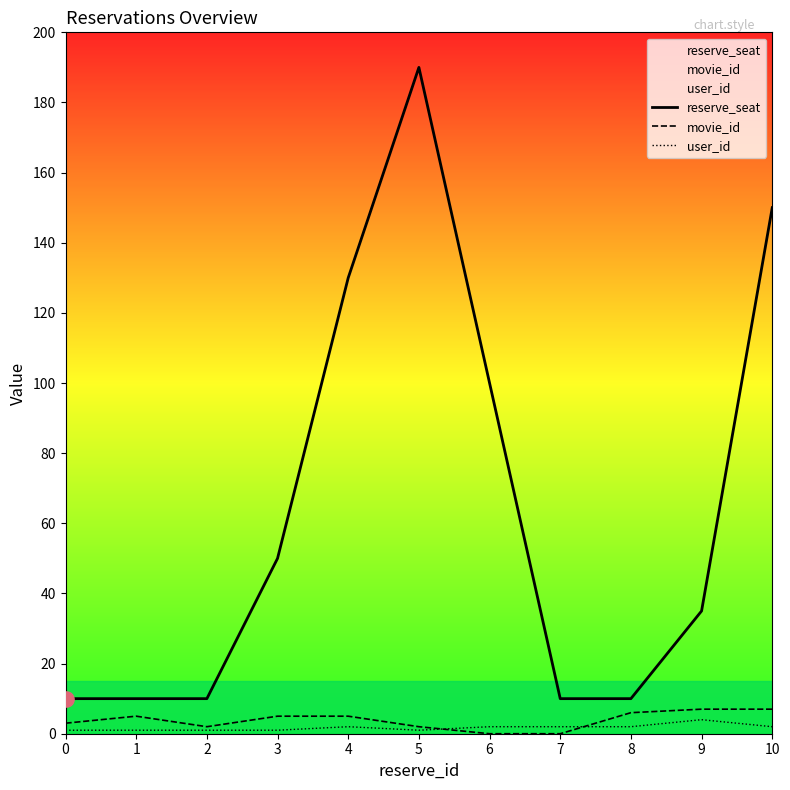

Which series contains the lowest Y value?

movie_id